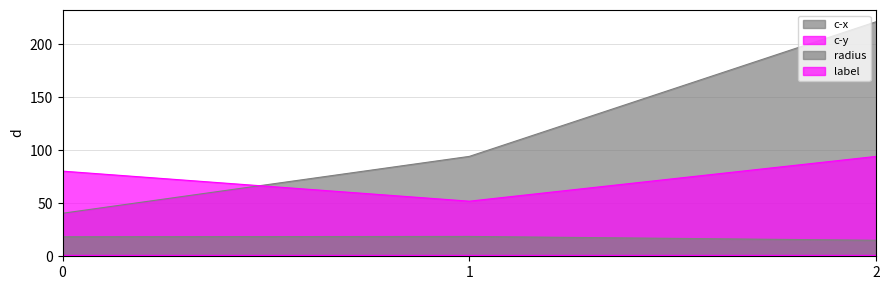

How many values in the c-y series exceed 80?

2